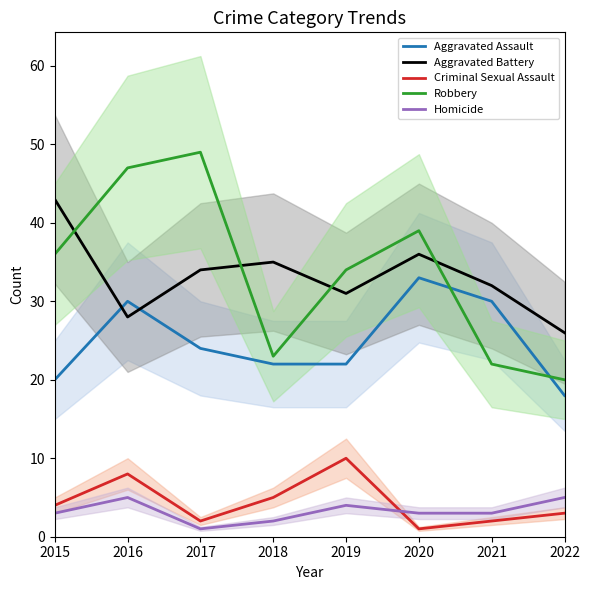

What is the sum of the Homicide values at 2021 and 2022?

8